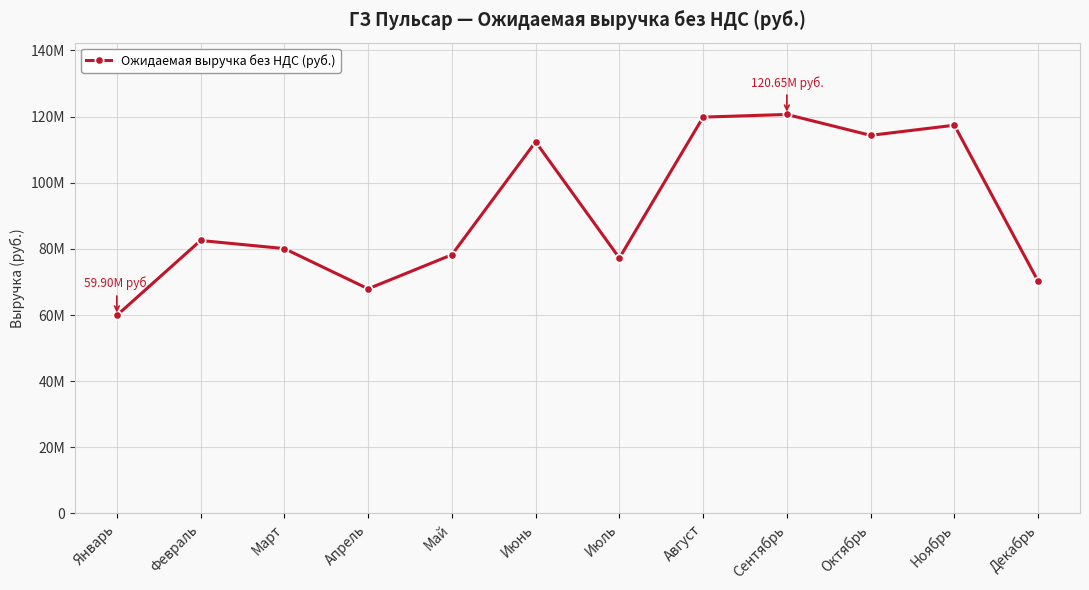

Rank the categories by value from highest to lowest.

Сентябрь, Август, Ноябрь, Октябрь, Июнь, Февраль, Март, Май, Июль, Декабрь, Апрель, Январь